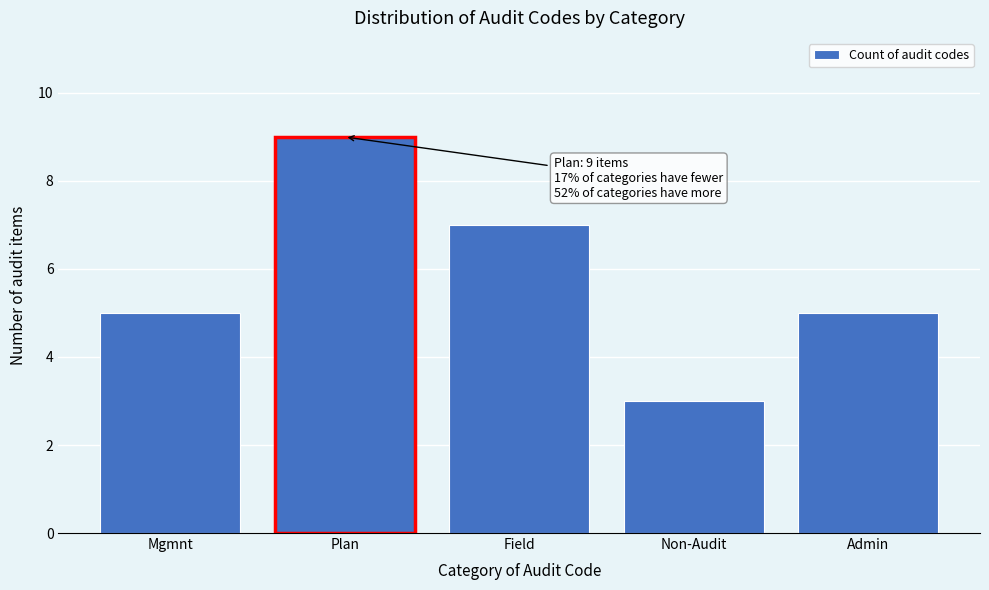

Reading right to left, transcribe all the data shown in this chart.

5	3	7	9	5